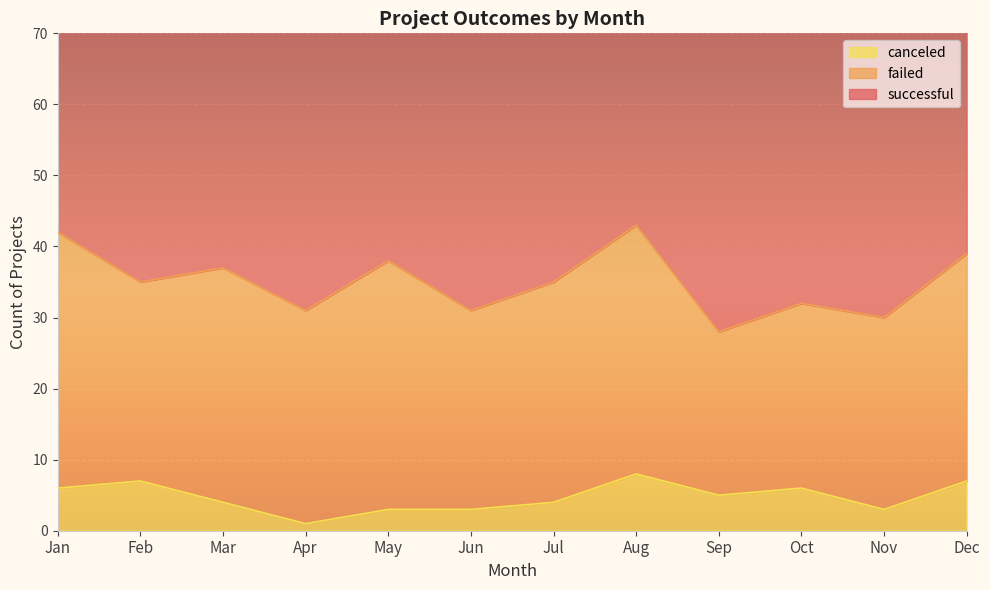

What are all the series names shown in the legend?

successful, failed, canceled